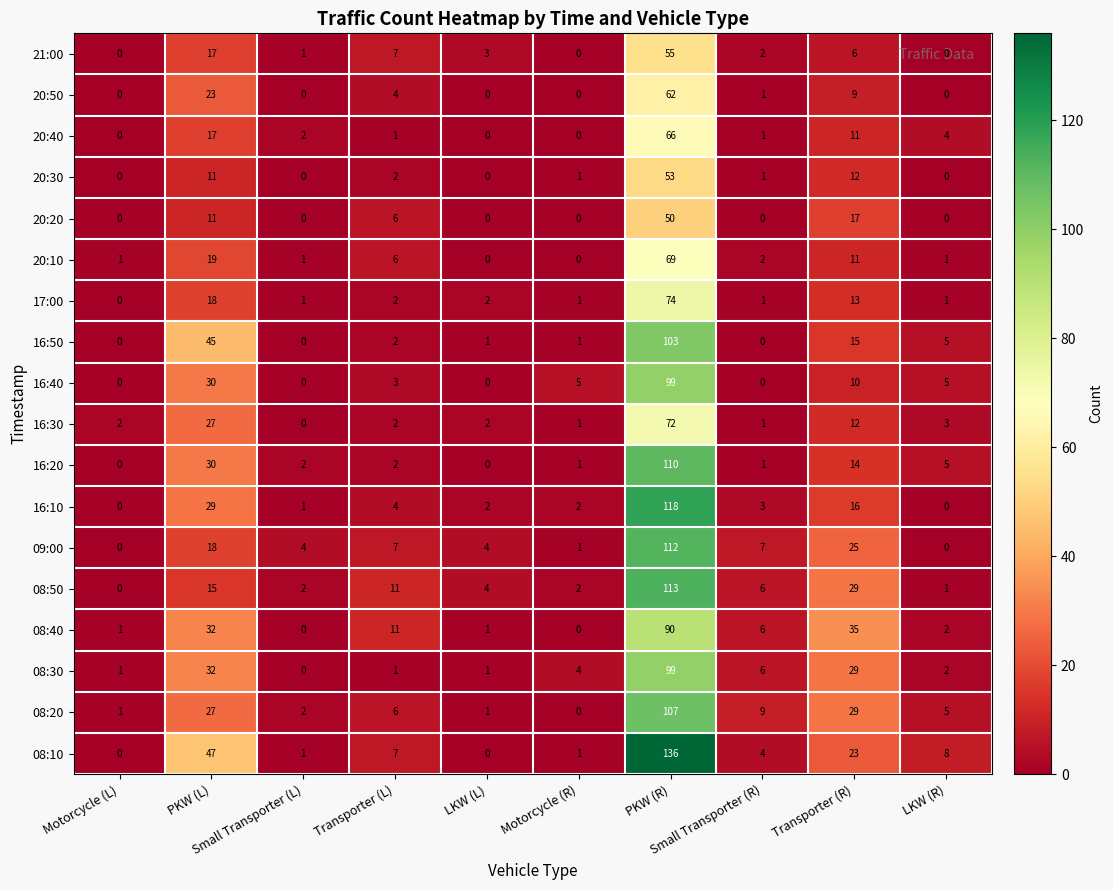

Which series has the largest range (max minus min)?

08:10